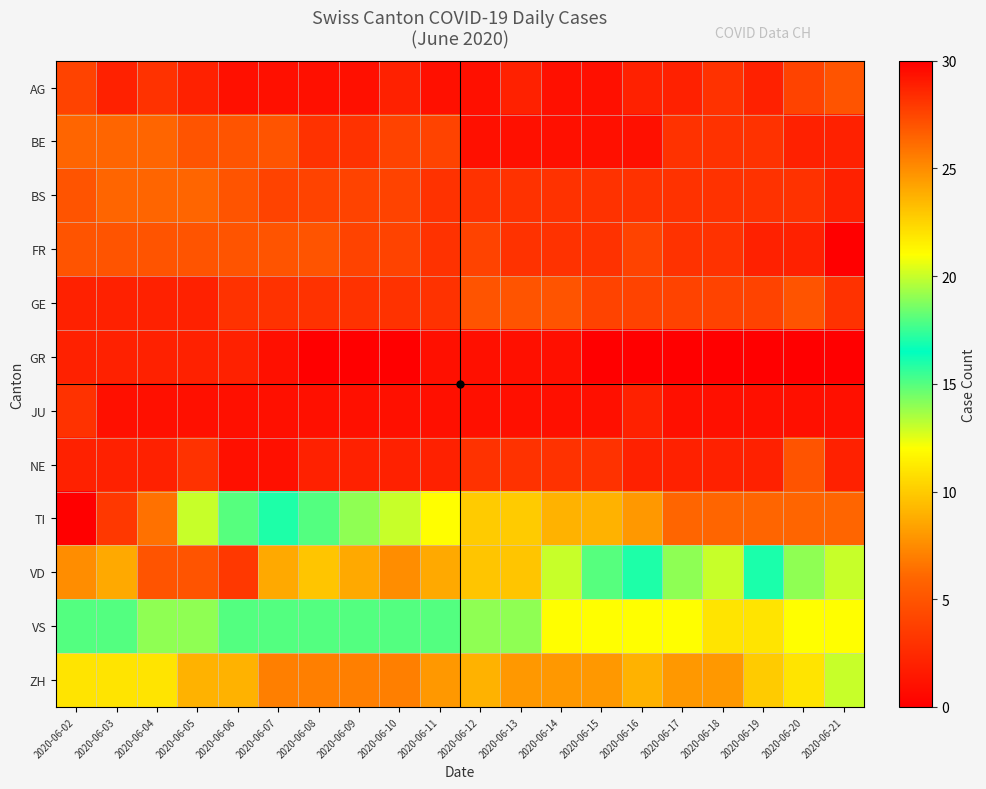

Count the number of categories in the chart.

20